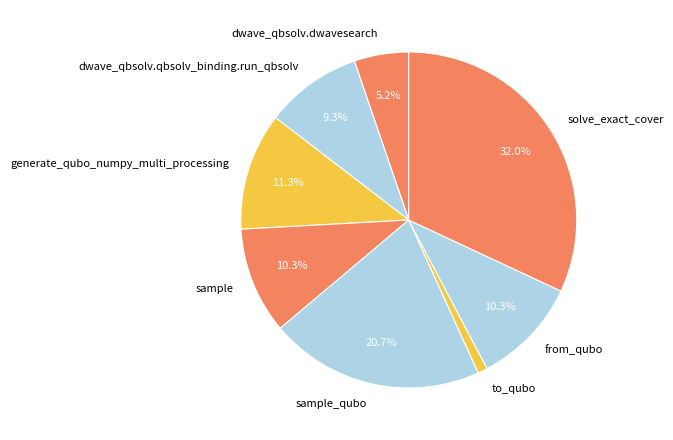

Count the number of slices in the pie.

8